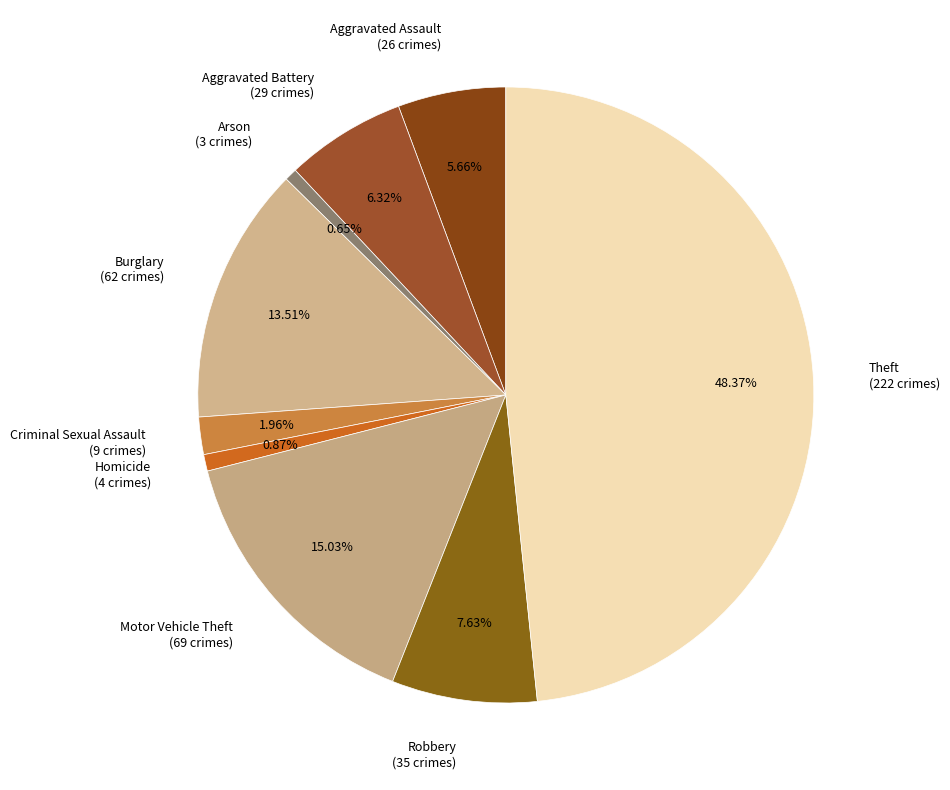

Do Motor Vehicle Theft (69 crimes) and Arson (3 crimes) together represent more than half of the pie?

No